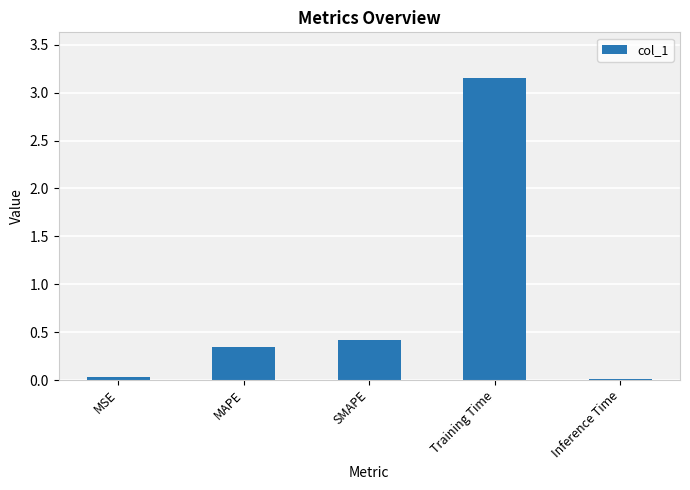

Between MSE and MAPE, which is larger?

MAPE